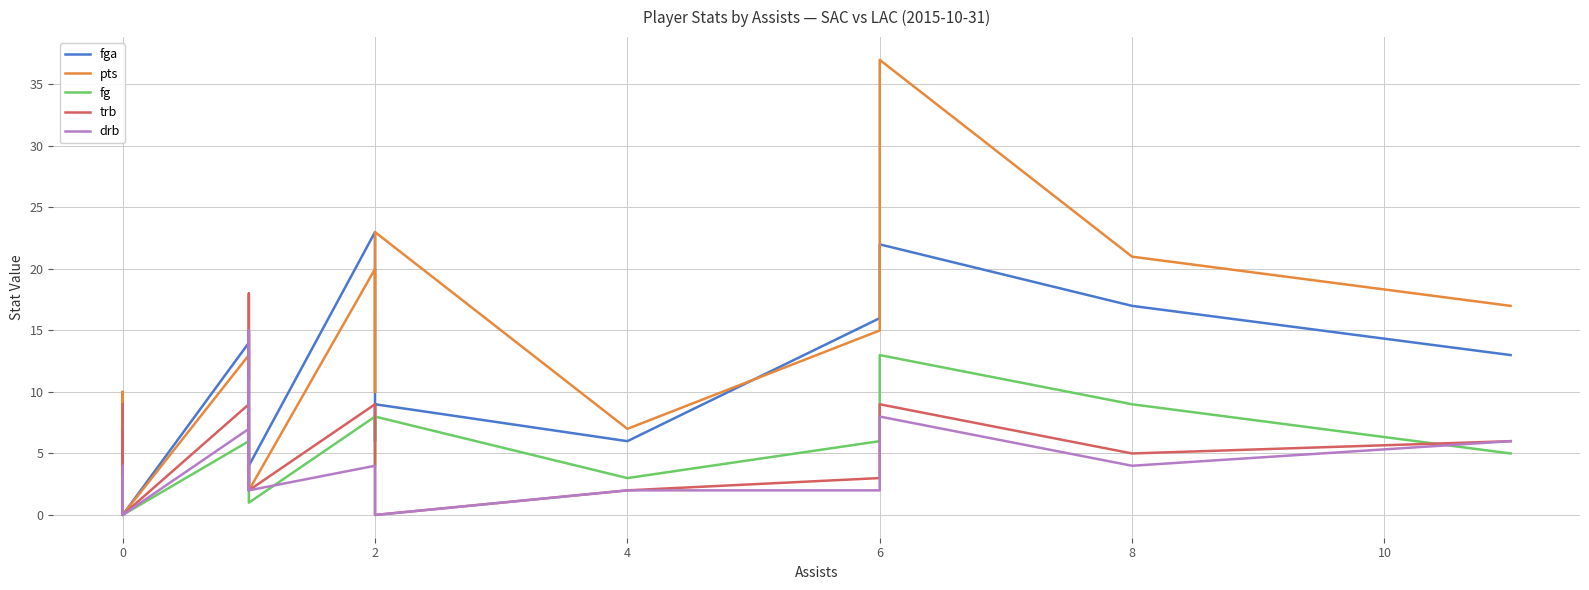

What are all the series names shown in the legend?

fga, pts, fg, trb, drb